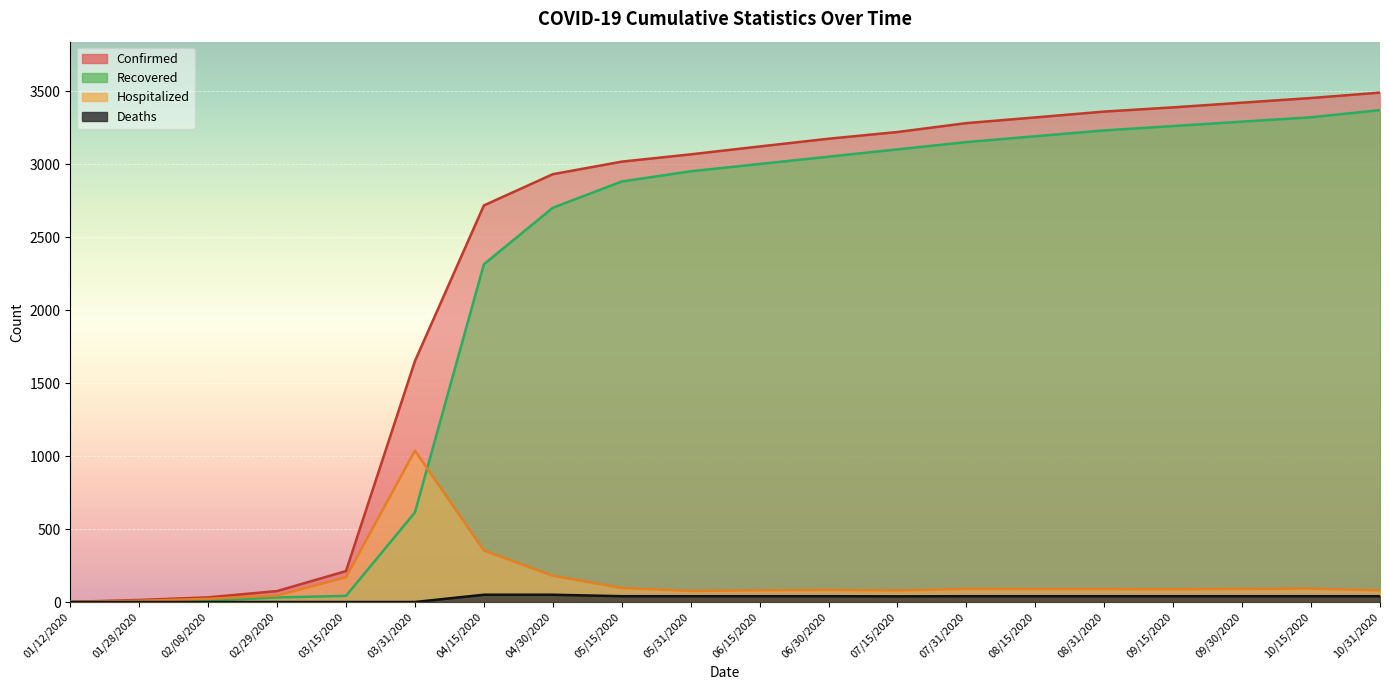

What is the sum of the Hospitalized values at 03/15/2020 and 09/30/2020?

260